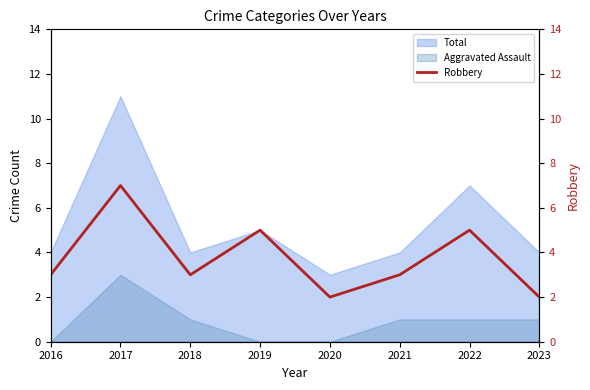

Is it true that Aggravated Assault equals 2 at 2022?

False